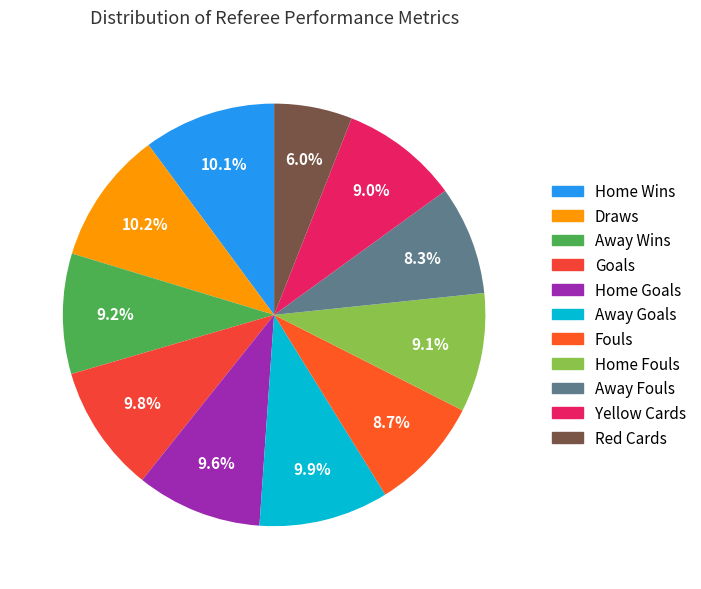

What portion of the pie excludes Away Goals?

90.1%